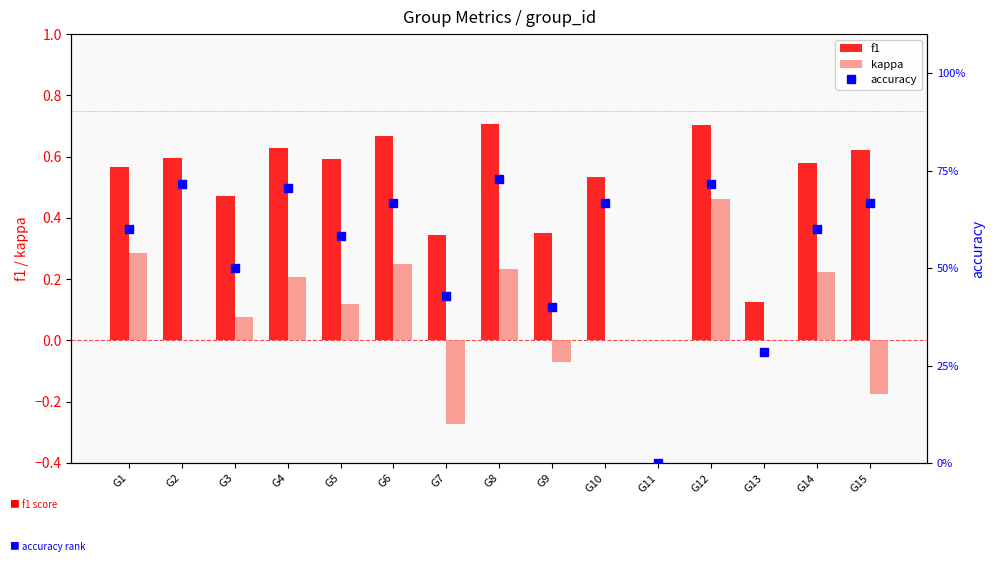

Reading left to right, what are all the values shown in this chart?

f1: 0.6	0.6	0.5	0.6	0.6	0.7	0.3	0.7	0.3	0.5	0.0	0.7	0.1	0.6	0.6
kappa: 0.3	0.0	0.1	0.2	0.1	0.2	-0.3	0.2	-0.1	0.0	0.0	0.5	0.0	0.2	-0.2
accuracy: 0.6	0.7	0.5	0.7	0.6	0.7	0.4	0.7	0.4	0.7	0.0	0.7	0.3	0.6	0.7